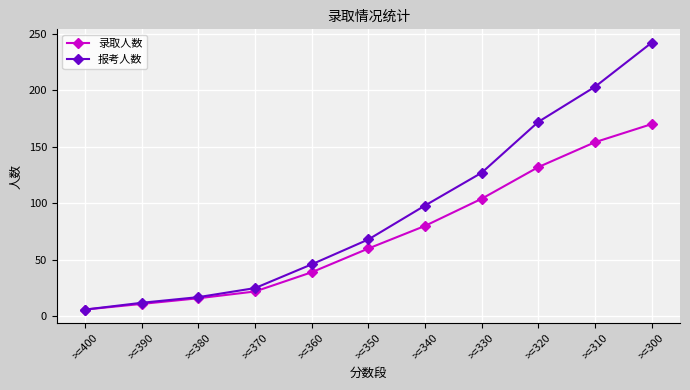

What is the difference between the highest and lowest values at >=370?

3